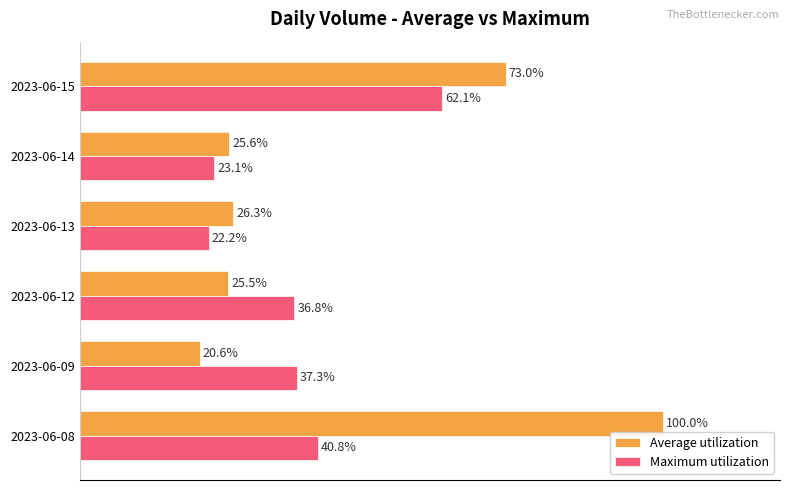

Which category has the highest value in the Average utilization series?

2023-06-08